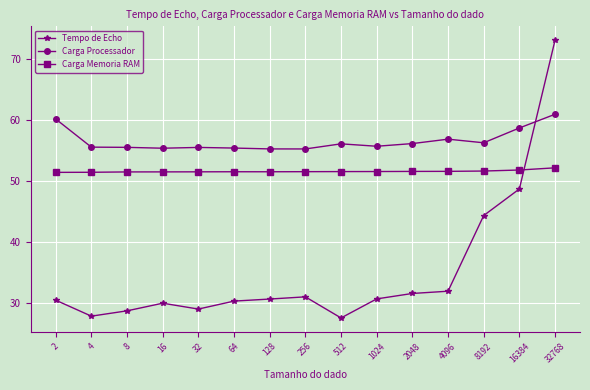

What is the average value of the Carga Memoria RAM series?

51.6